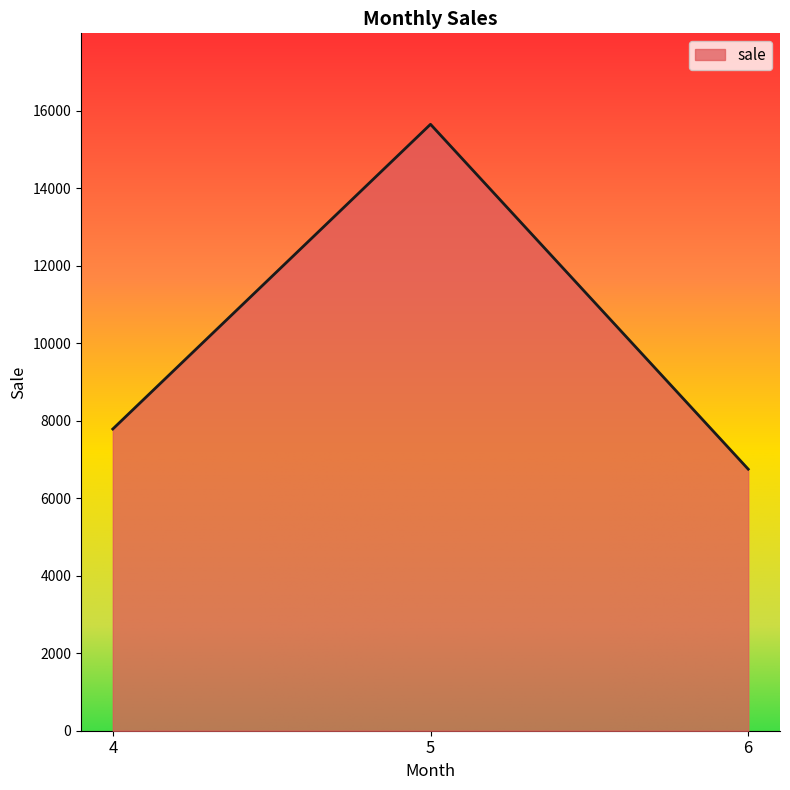

Which category has the lowest value across all series?

6